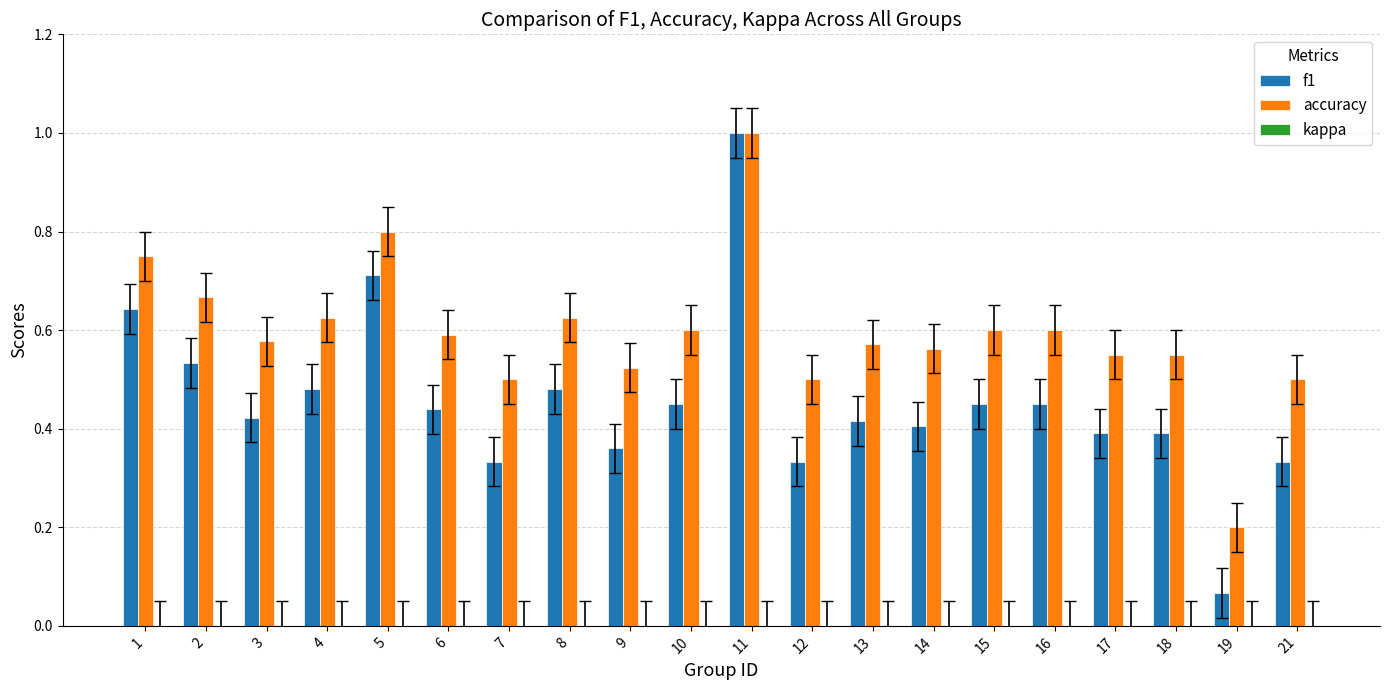

Which category has the highest value in the accuracy series?

11